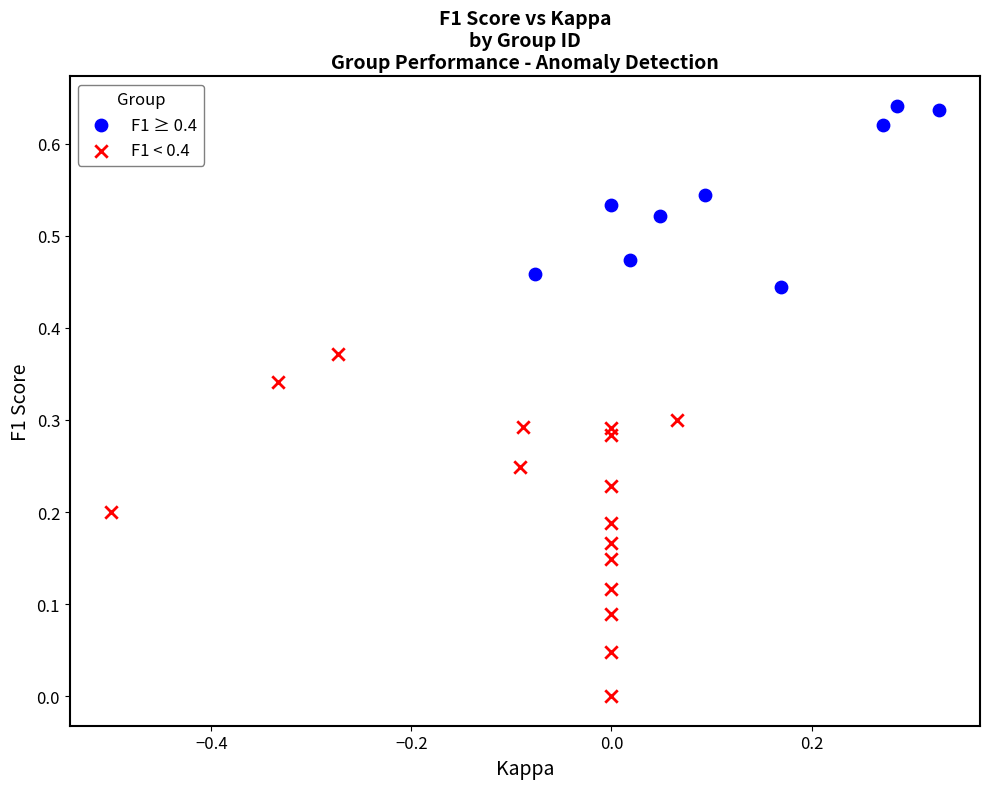

Which series has the largest Y range (max minus min)?

F1 < 0.4